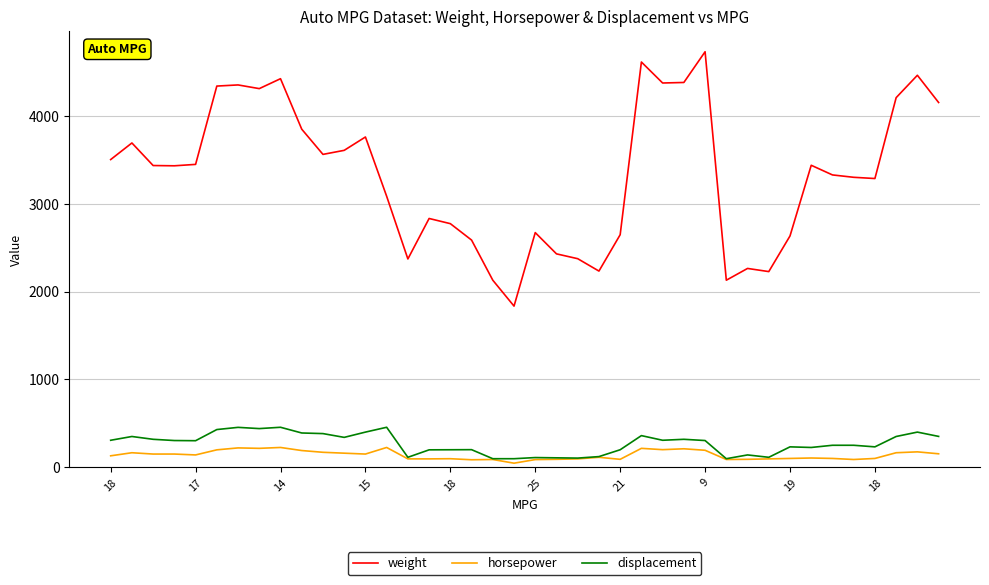

Which series has the largest total across all categories?

weight